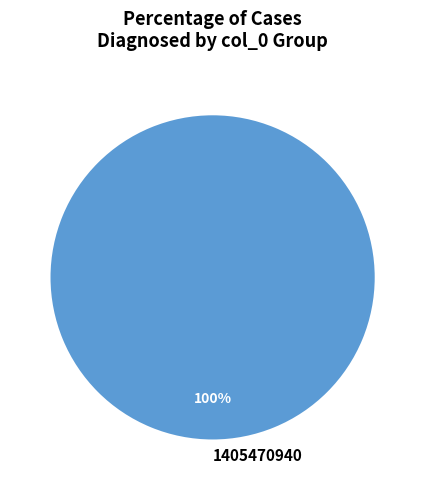

Count the number of slices in the pie.

1